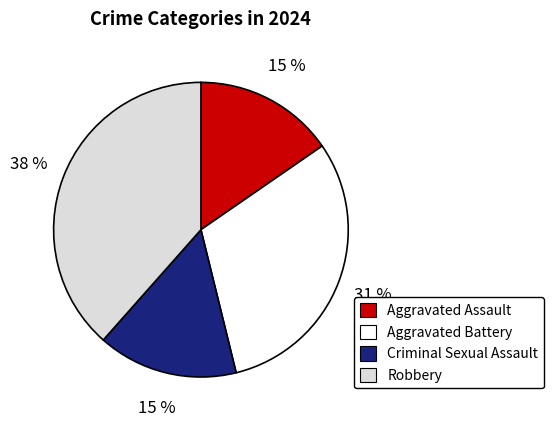

Do Aggravated Assault and Robbery together represent more than half of the pie?

Yes